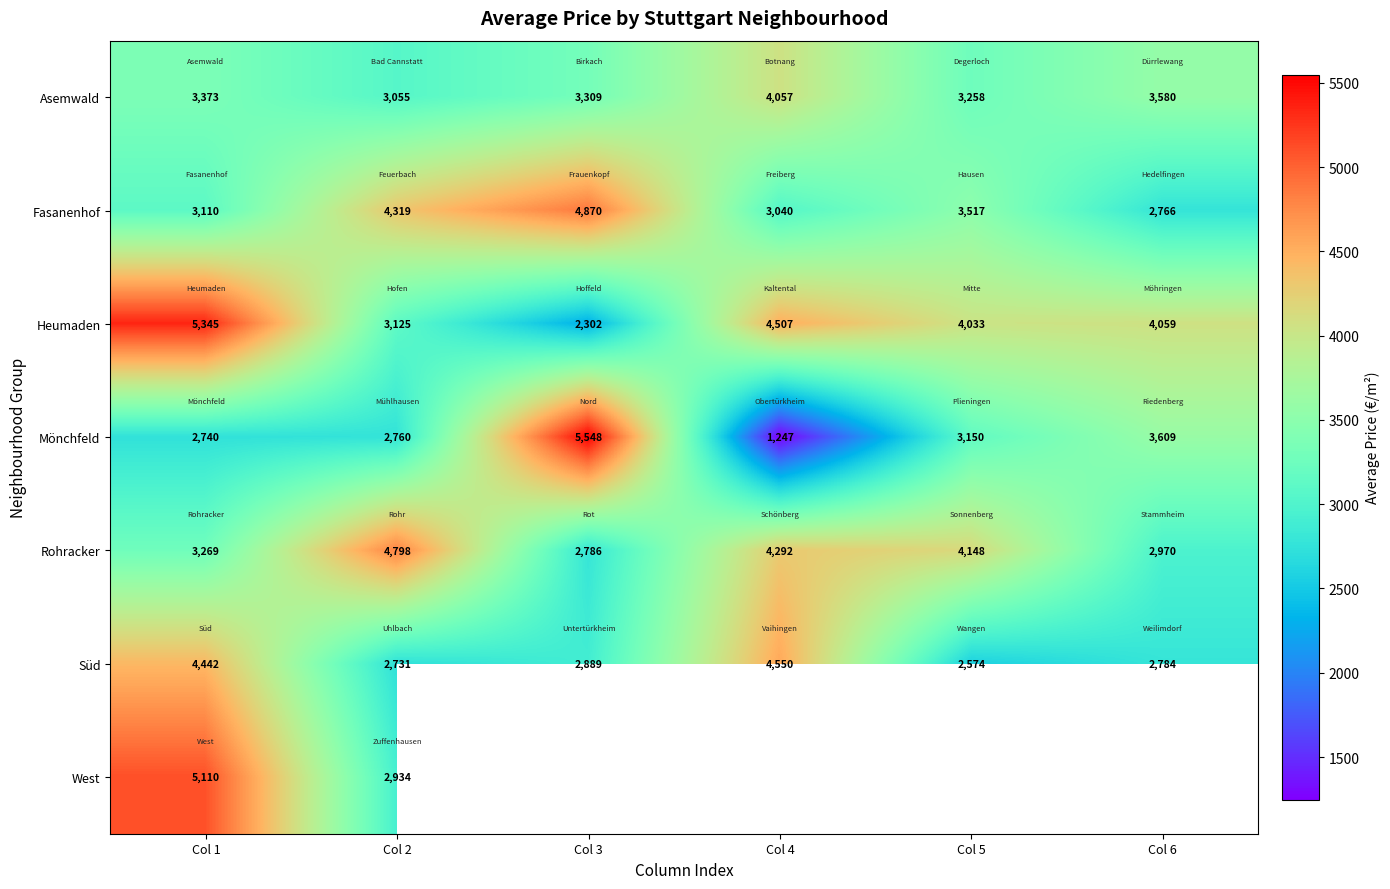

Which label corresponds to the largest value in the chart?

Col 3